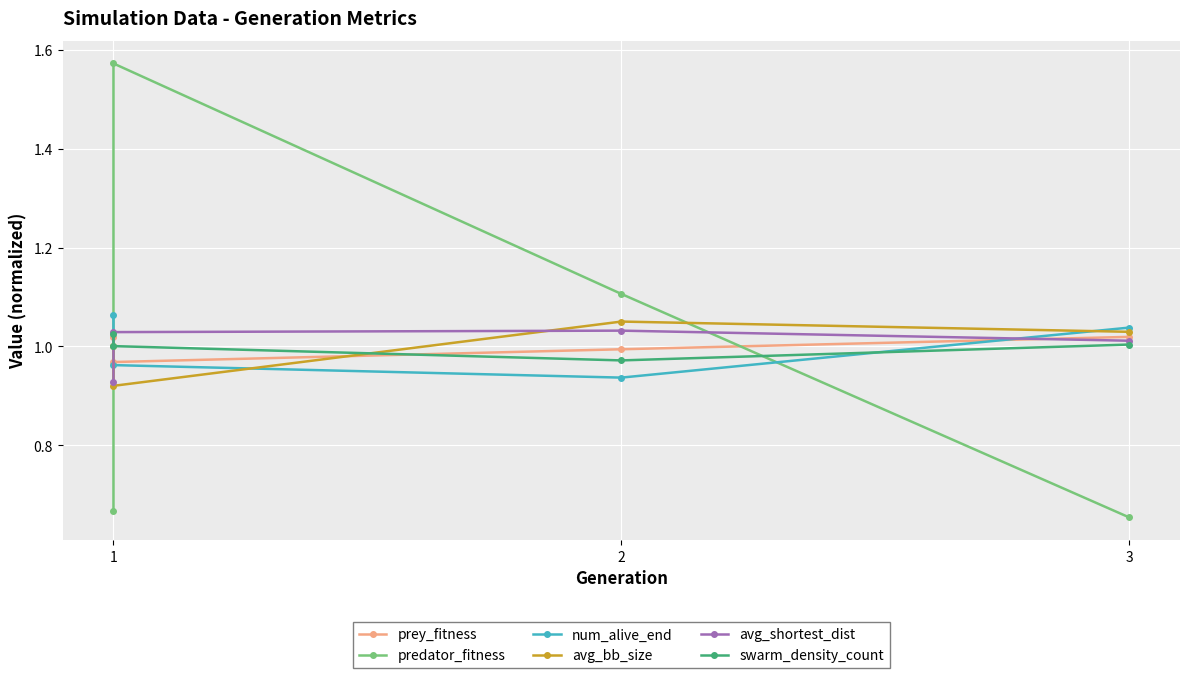

What is the difference between the avg_shortest_dist values at 1 and 2?

0.1